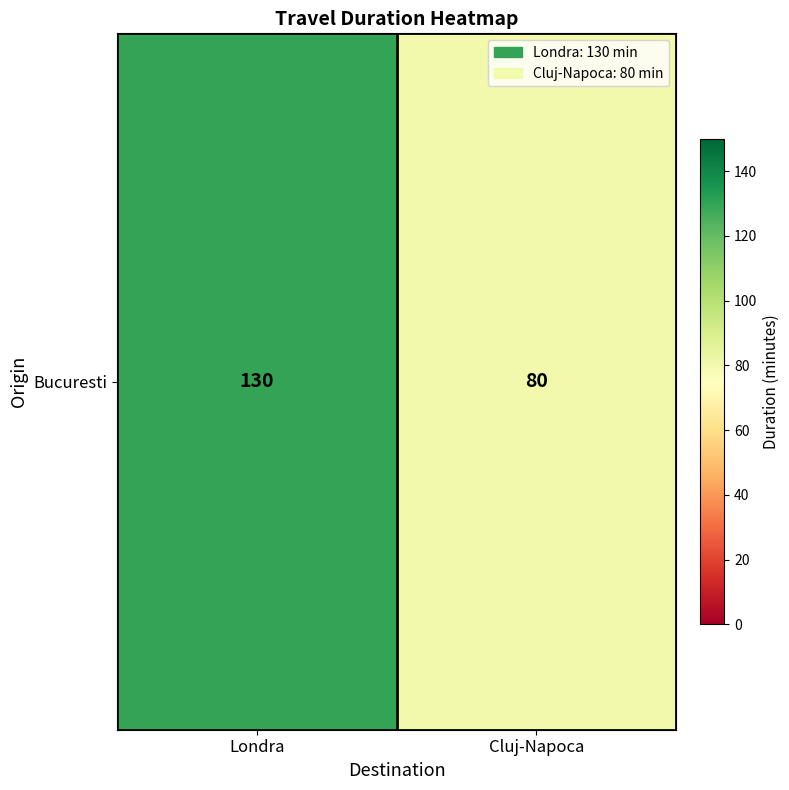

Count the number of categories in the chart.

2